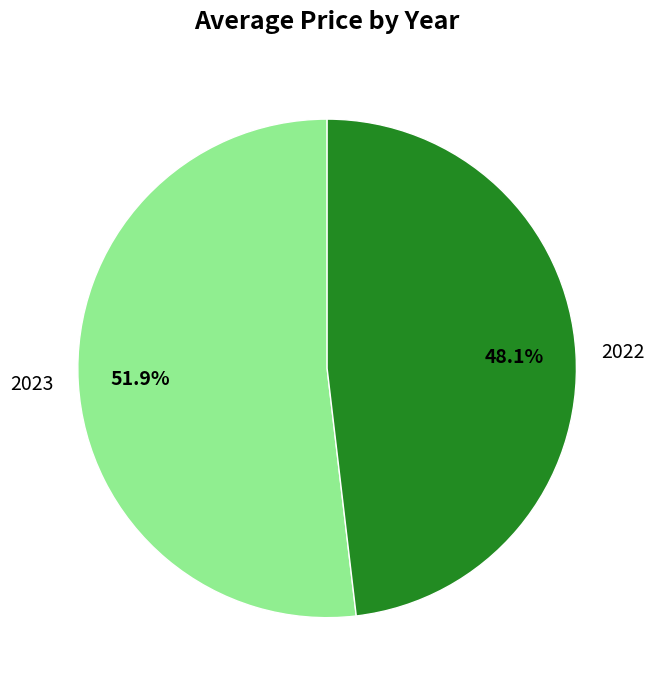

True or false: 2022 accounts for 59% of the total.

False